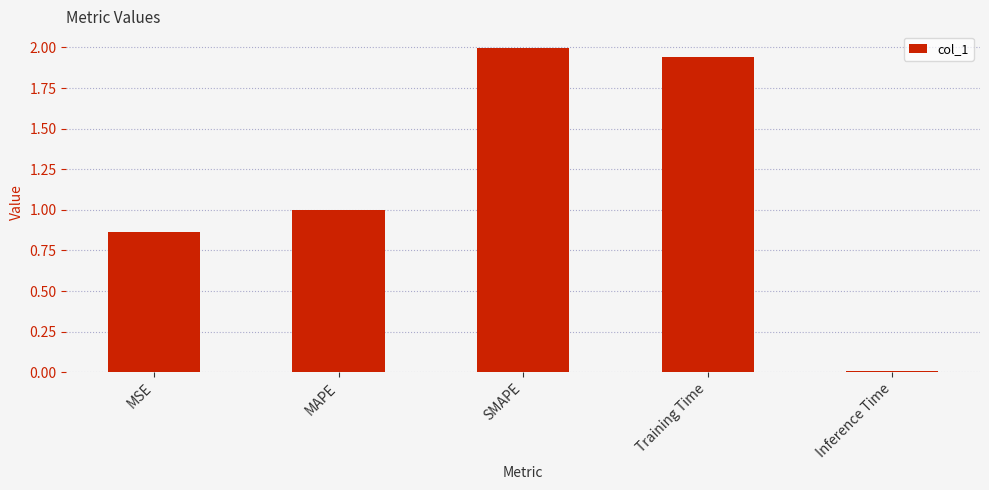

What is the sum of the values at SMAPE and MSE?

2.9